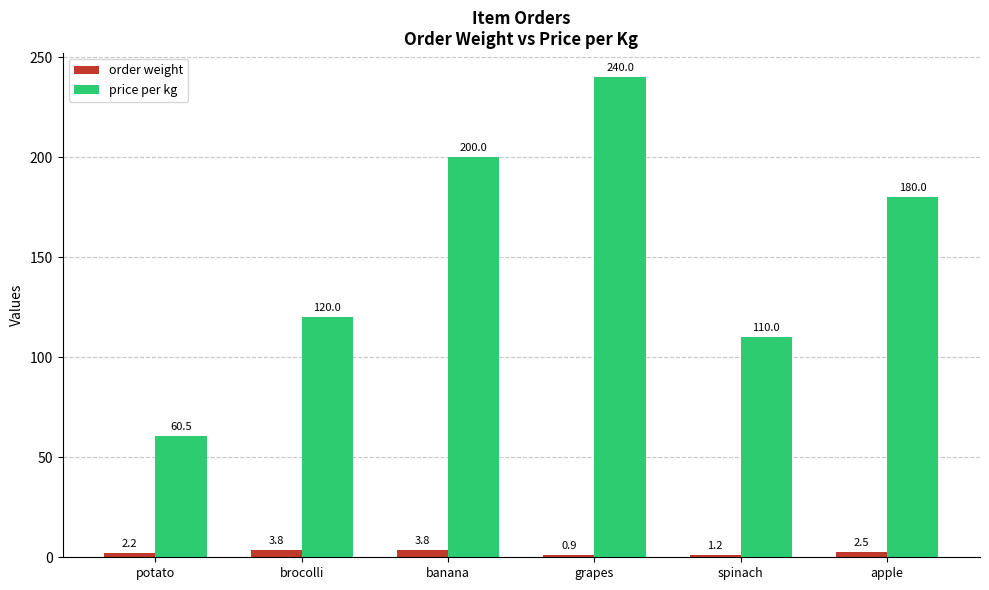

What position from the right is spinach?

2